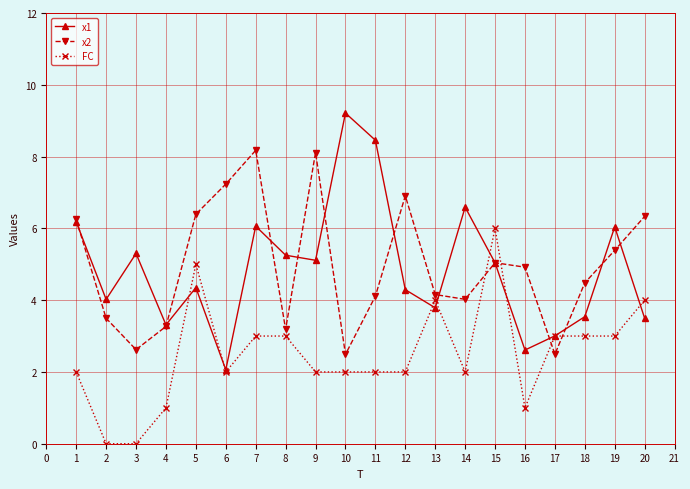

At which category is the sum across all series the highest?

7